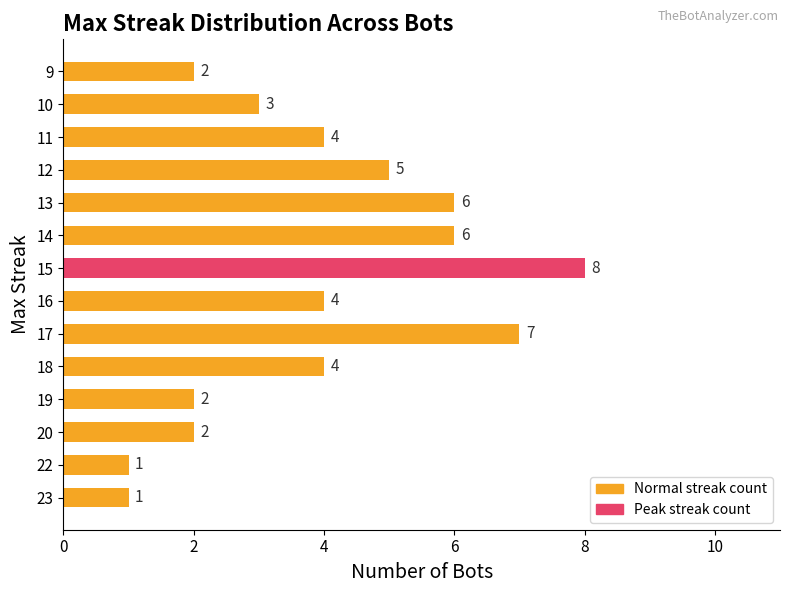

Does the chart contain stacked bars?

No